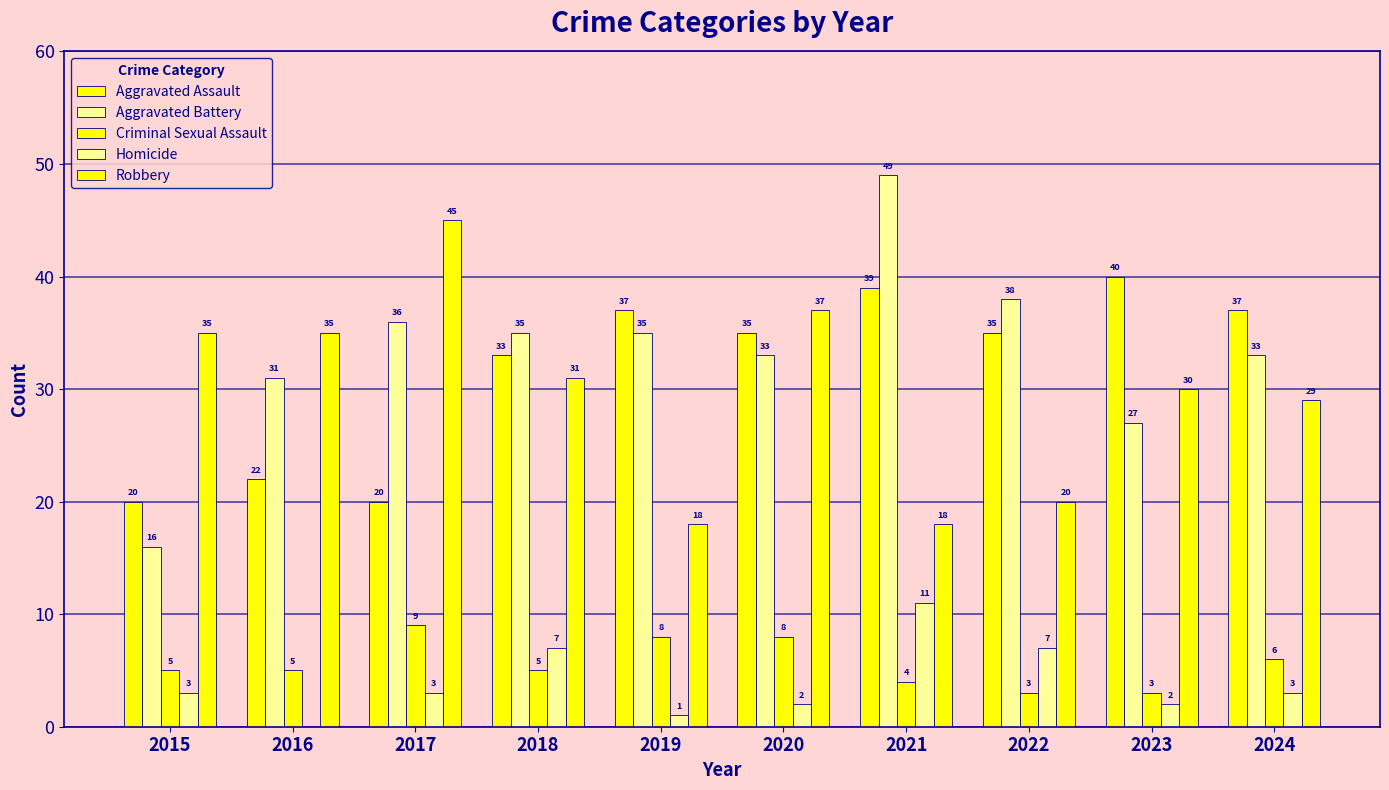

How many distinct data groups are displayed?

5